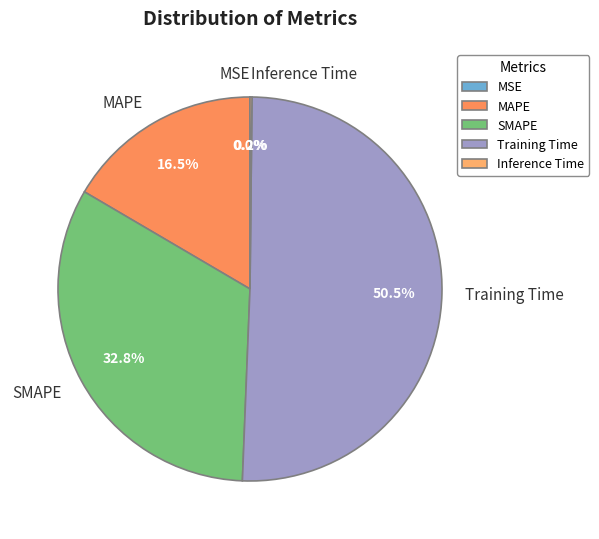

Combined, what portion of the pie is Training Time and MAPE?

67.0%